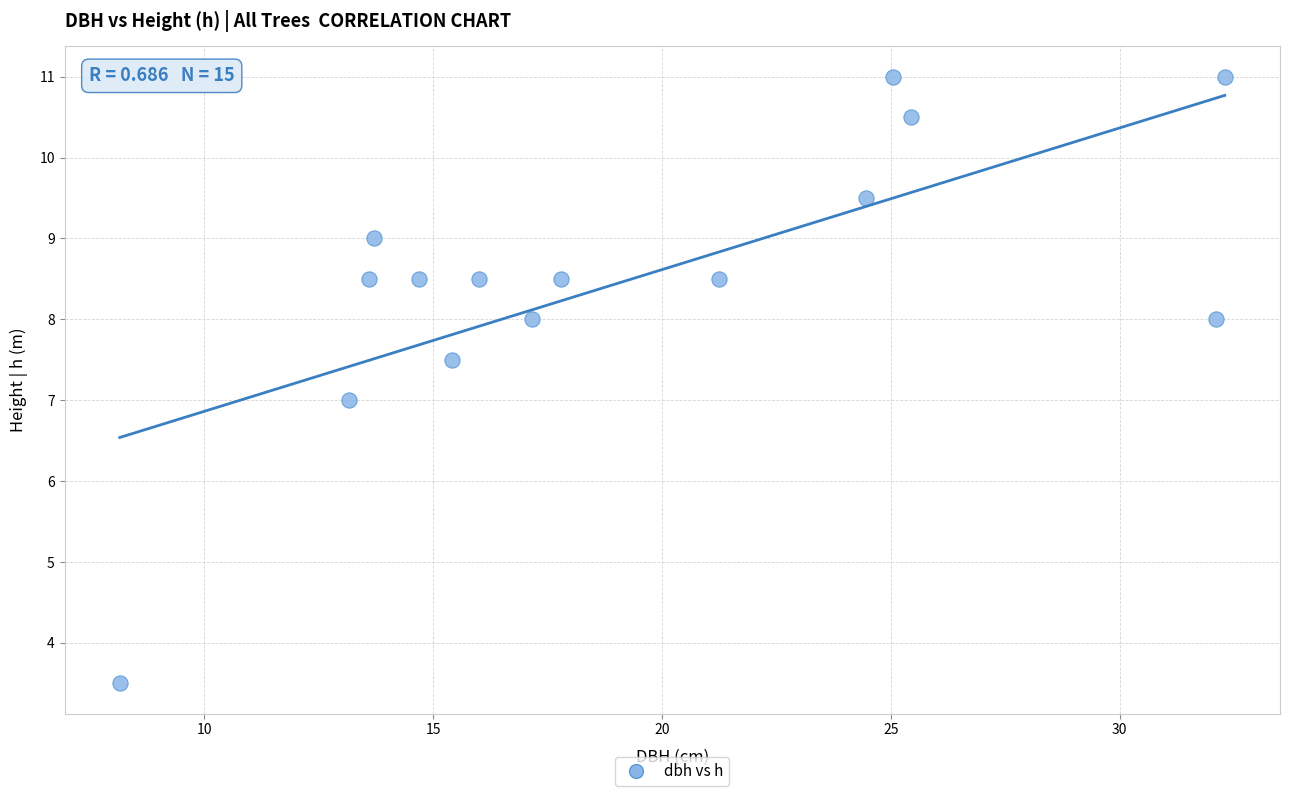

What is the range of Y values (max minus min)?

7.5